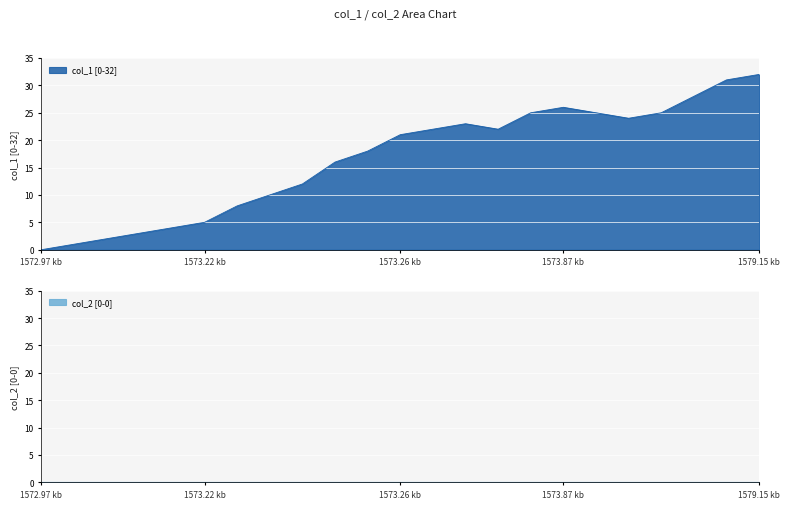

True or false: the data has more than 0 interior local peaks.

True